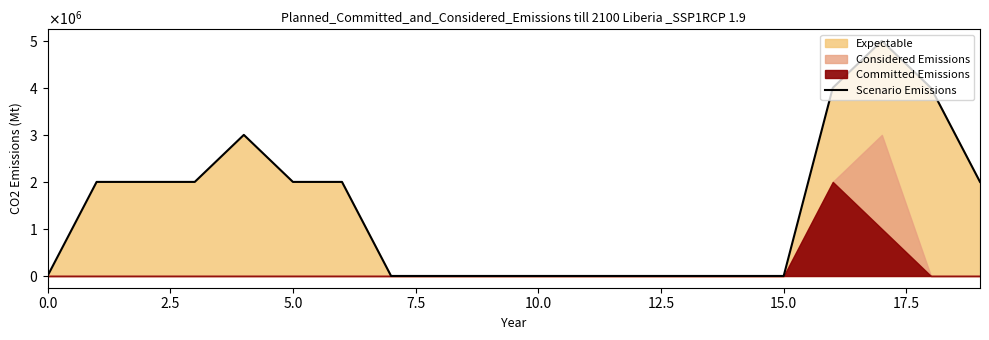

True or false: the data has more than 1 interior local peaks.

True